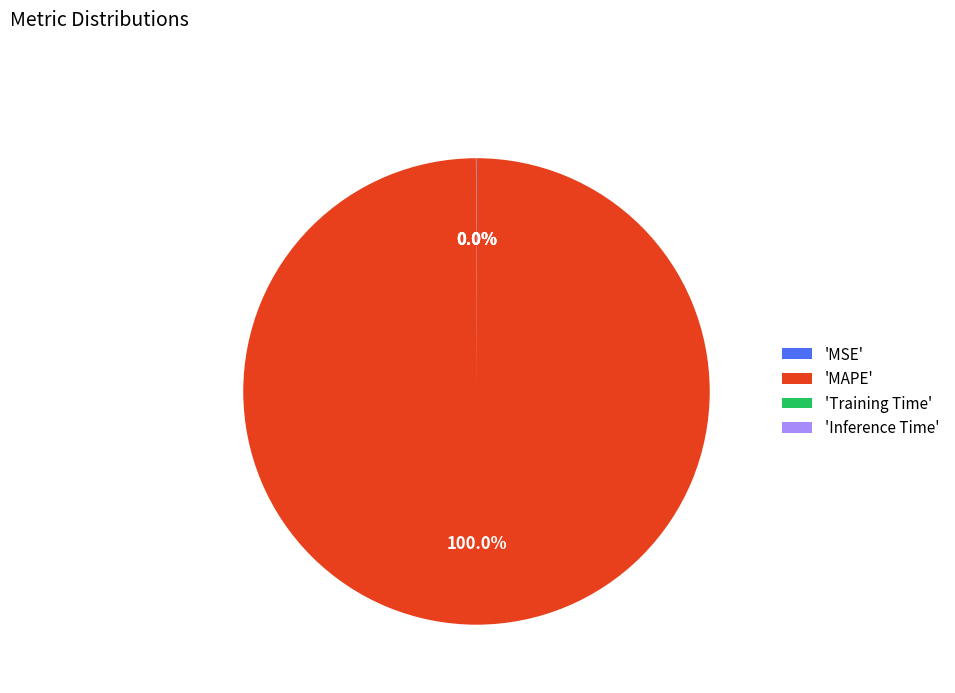

Which slice is the largest?

'MAPE'